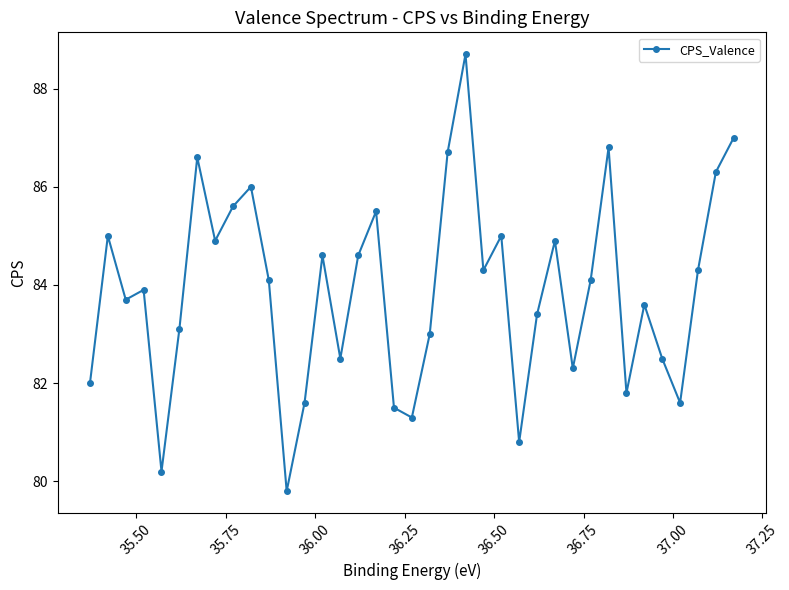

What is the smallest value displayed?

79.8